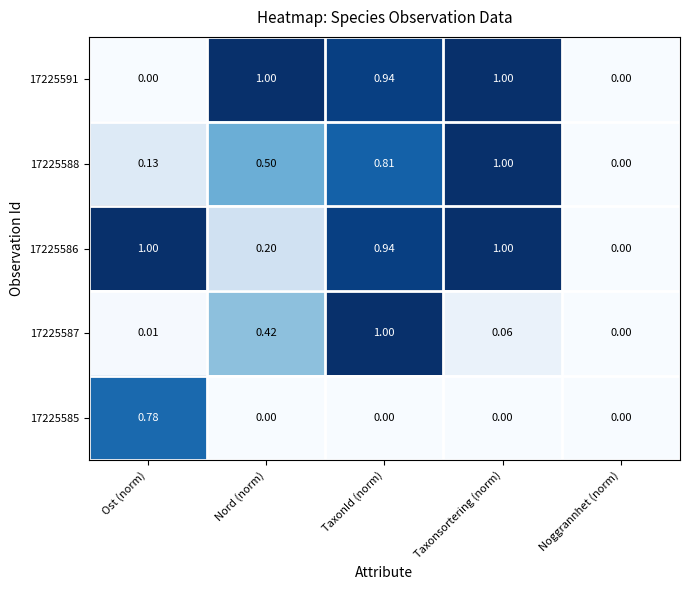

Where is 17225587 nearest to the value 0?

Noggrannhet (norm)